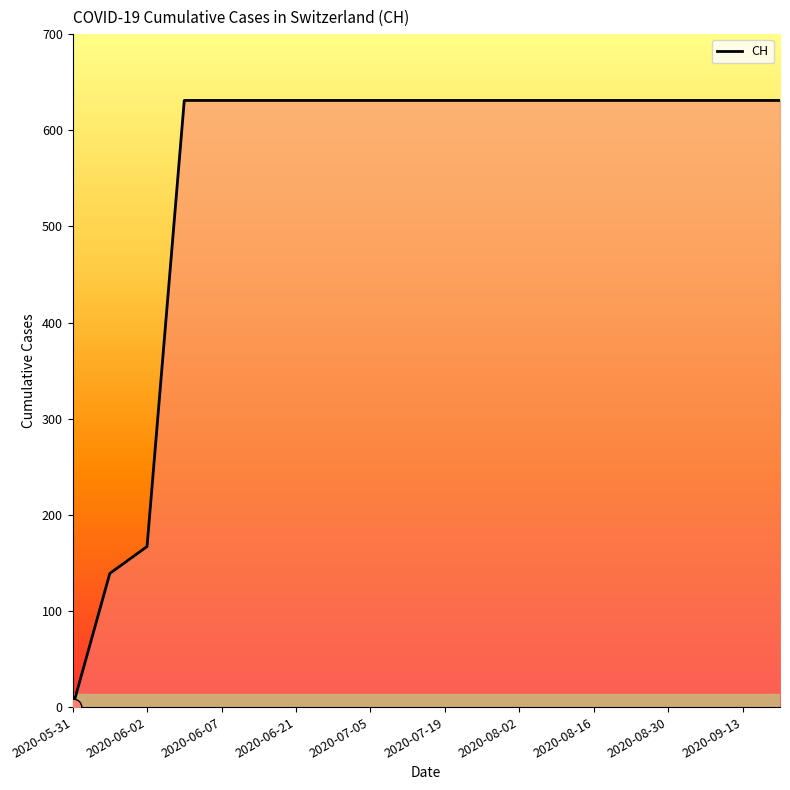

Does the chart display data point markers on the line(s)?

No